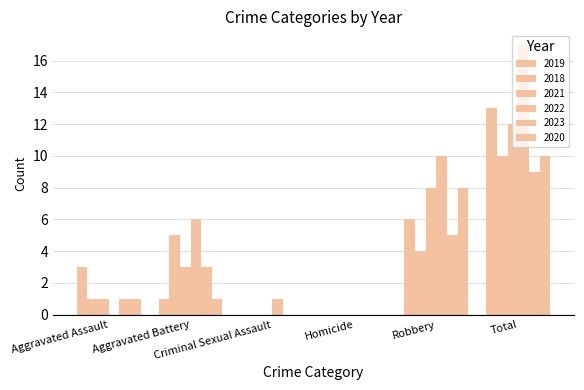

At which category is the sum across all series the highest?

Total